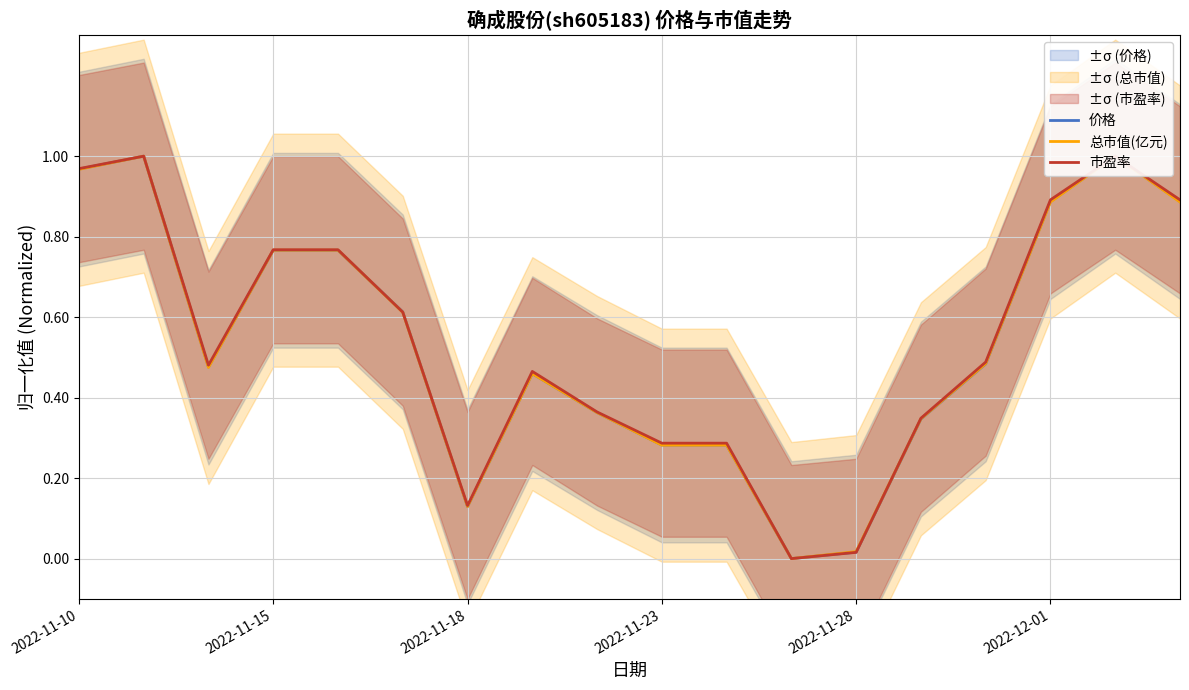

Which has a higher value, 13 or 7?

7